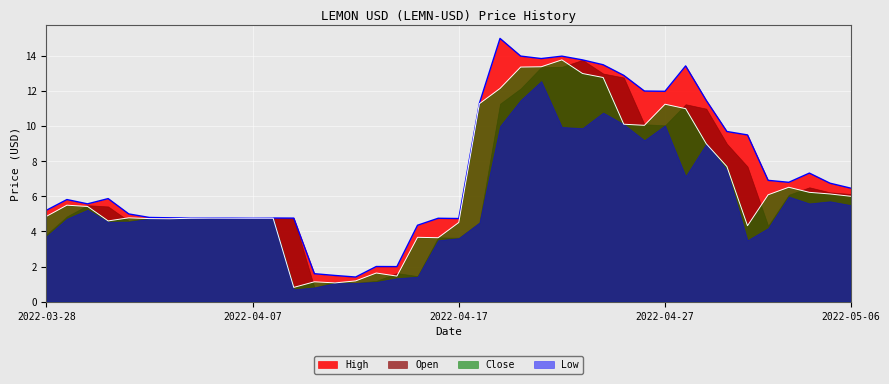

What is the value of the Close point at the 23rd from the left?

12.2